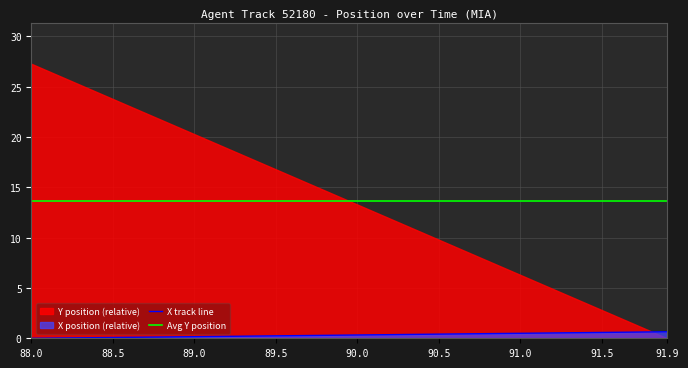

True or false: X track line has a value of 0.1 at 88.5.

True